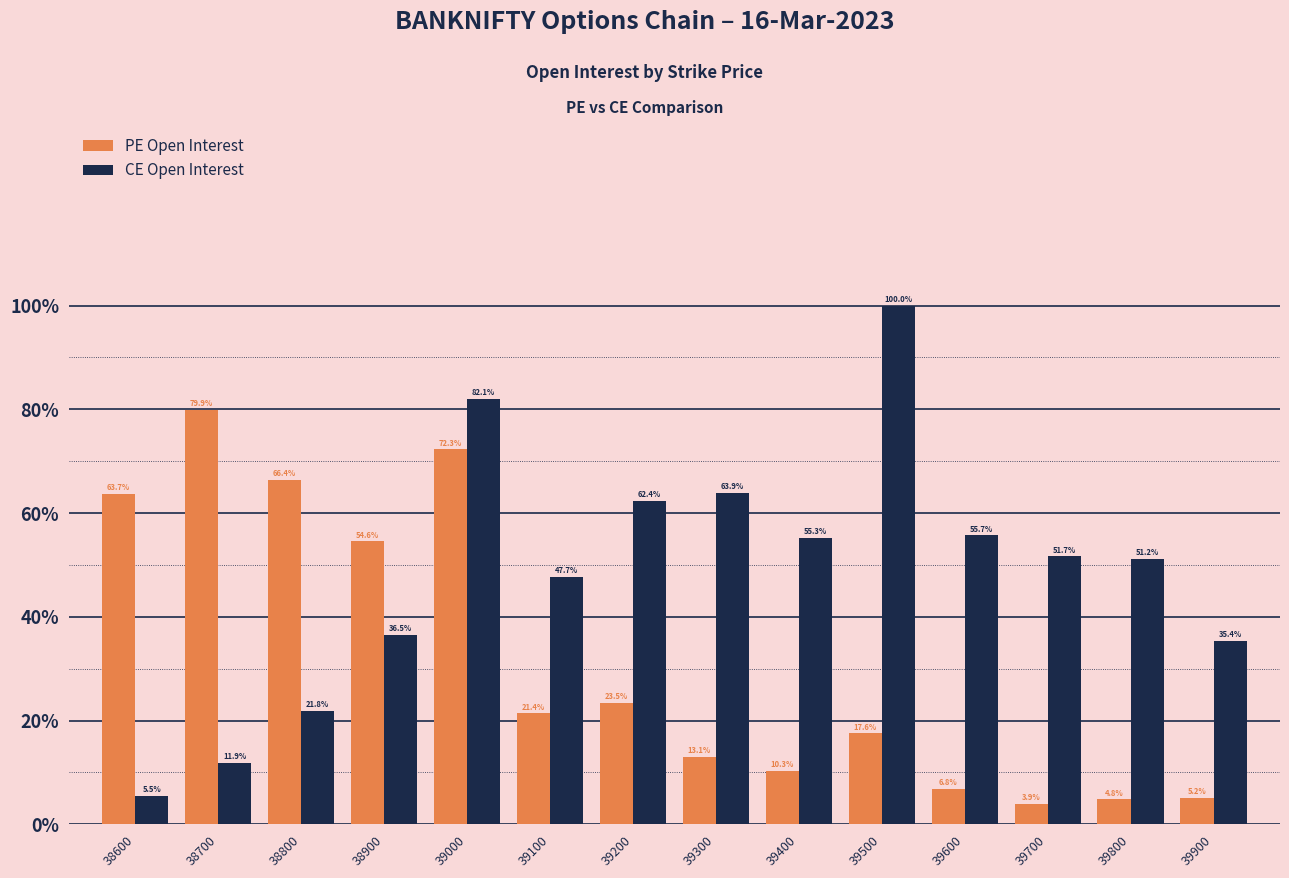

Does the chart contain any negative values?

No